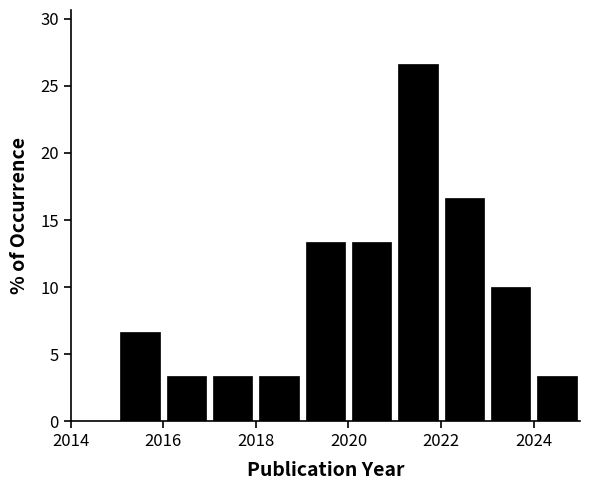

Reading left to right, transcribe this chart: for each bar, give the range it covers on the x-axis and its height. The values are not printed on the chart, so give them approximately, as read against the axis.

2014 to 2015: 0
2015 to 2016: 6.5
2016 to 2017: 3.5
2017 to 2018: 3.5
2018 to 2019: 3.5
2019 to 2020: 13.5
2020 to 2021: 13.5
2021 to 2022: 26.5
2022 to 2023: 16.5
2023 to 2024: 10.0
2024 to 2025: 3.5